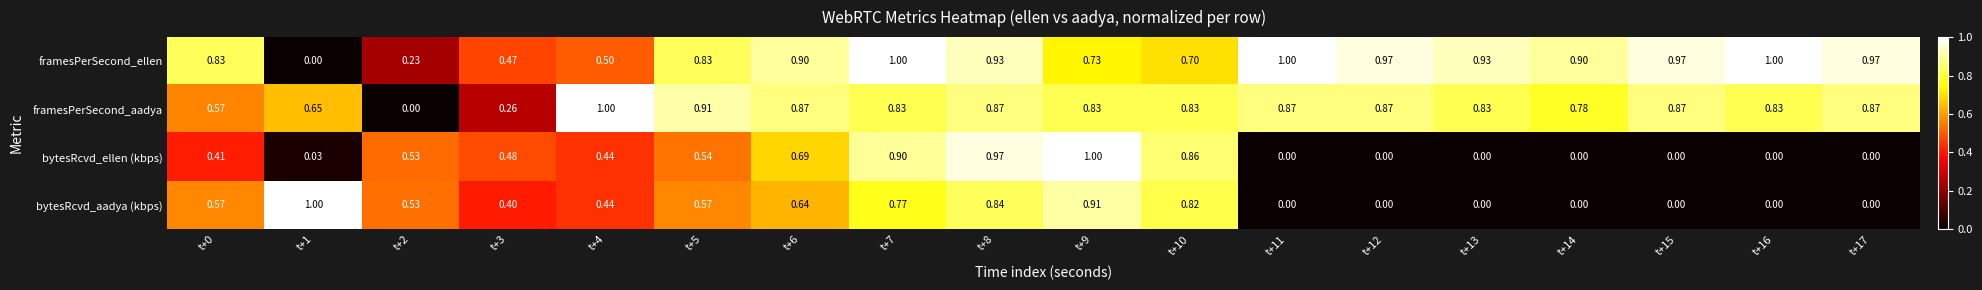

Which series has the largest total across all categories?

framesPerSecond_ellen